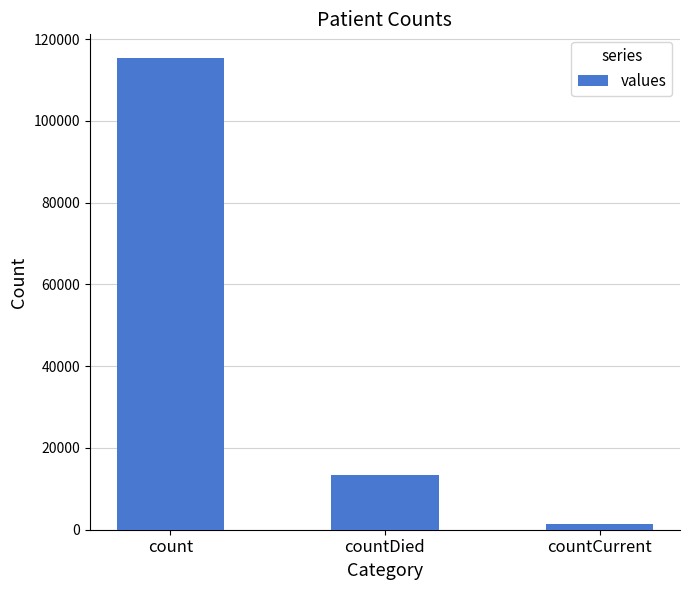

What is the average value?

43368